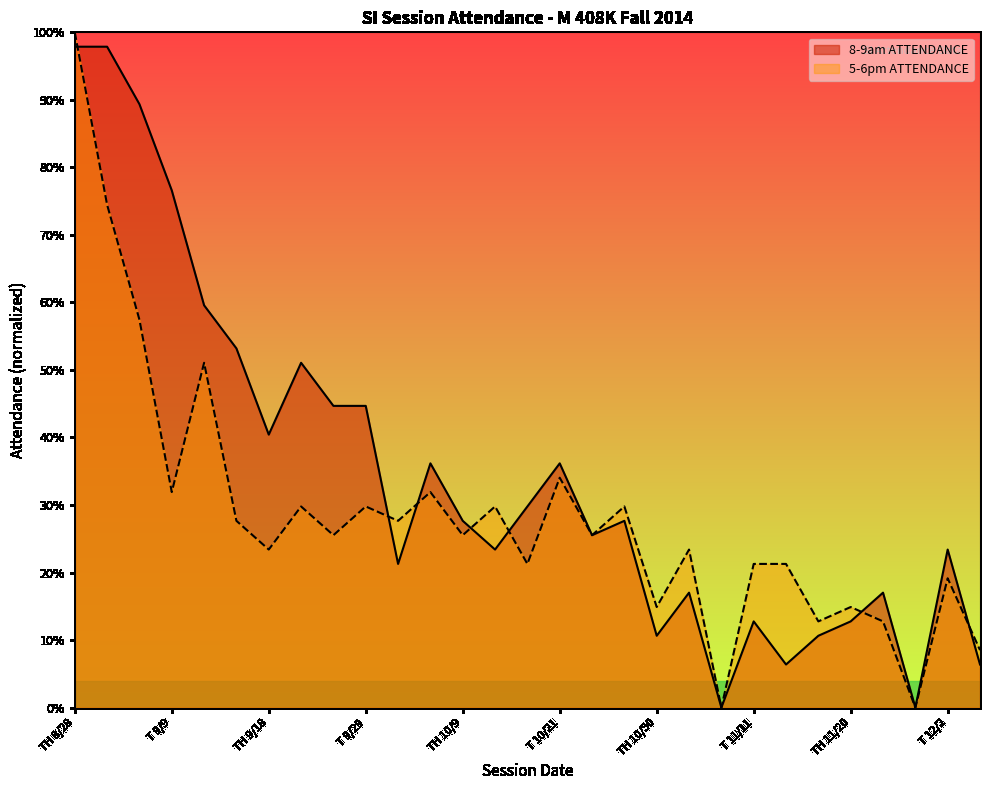

What is the sum of the 8-9am ATTENDANCE values at TH 10/16 and T 9/16?

83.0